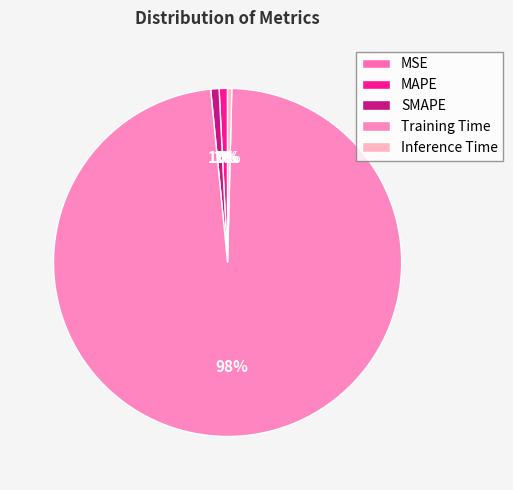

How many segments does this pie chart have?

5